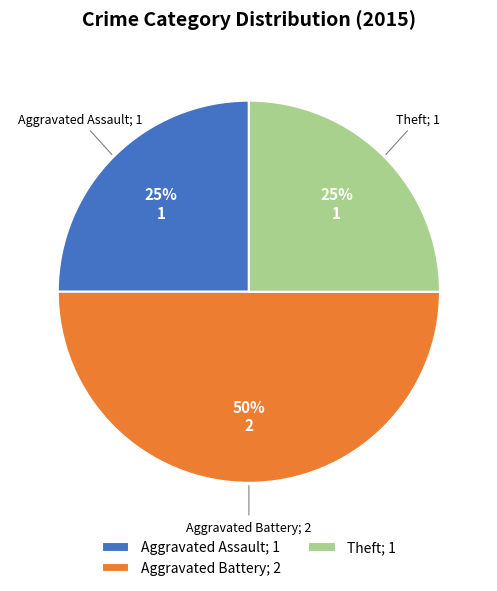

Does Theft; 1 account for over 50% of the chart?

No